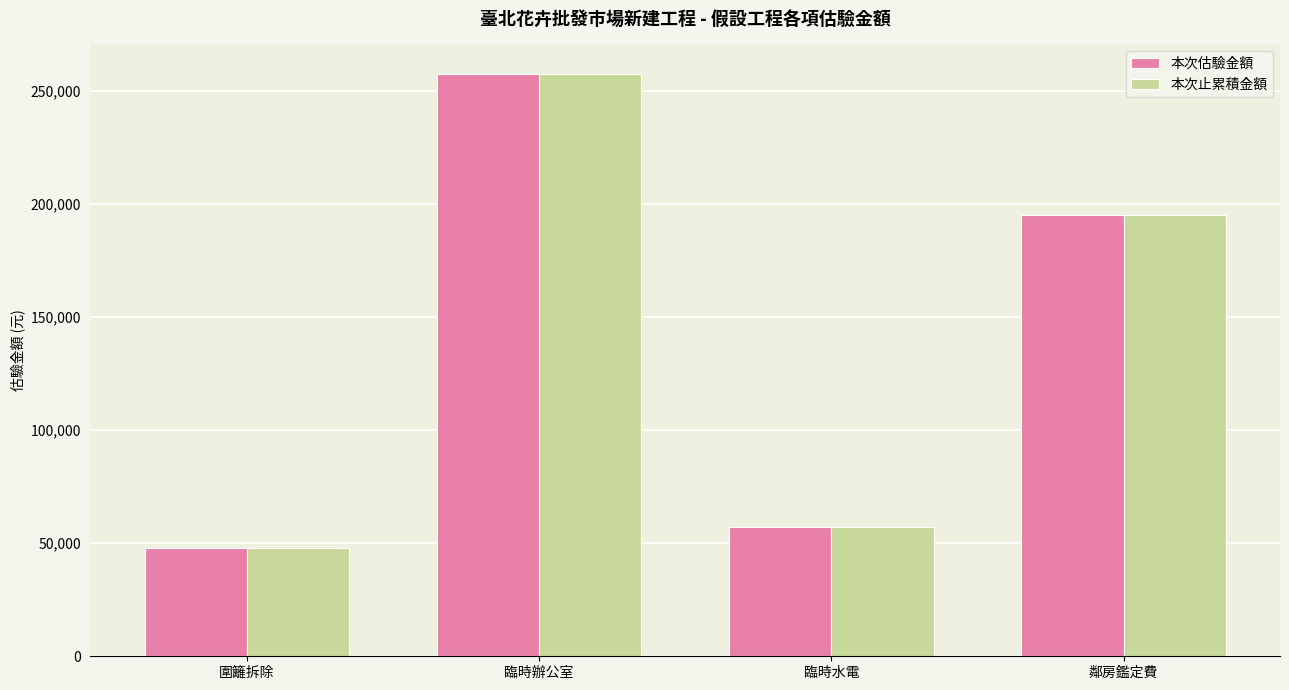

At which label does 本次估驗金額 reach its minimum?

圍籬拆除